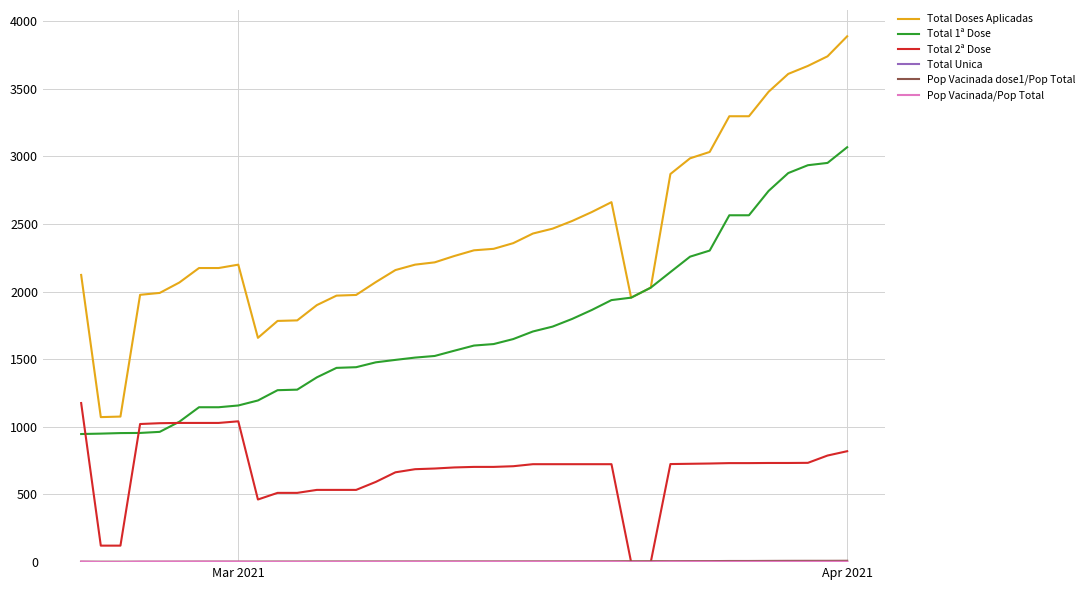

What is the greatest value displayed?

3887.0